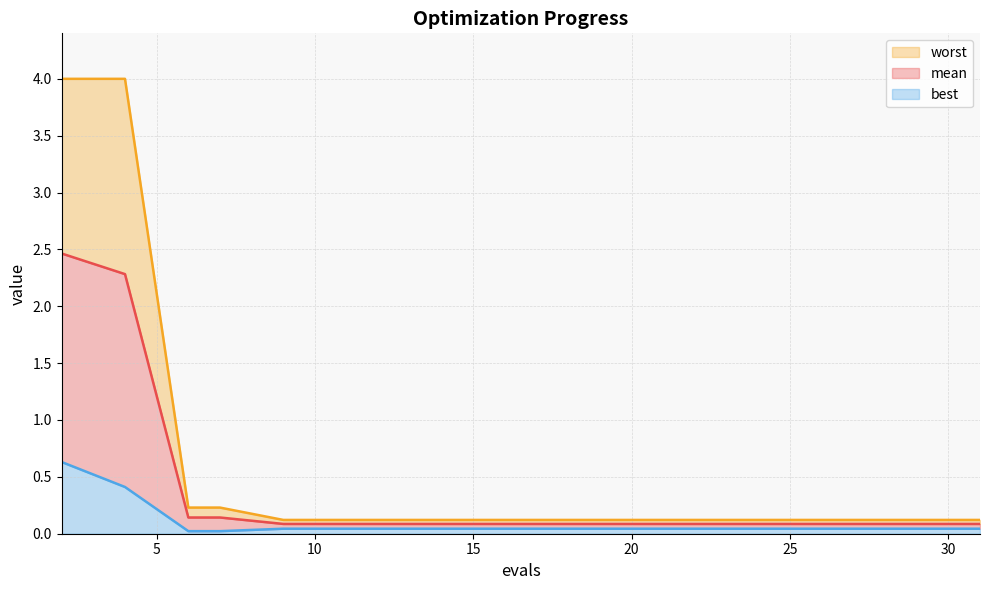

True or false: worst and mean cross at least once.

False